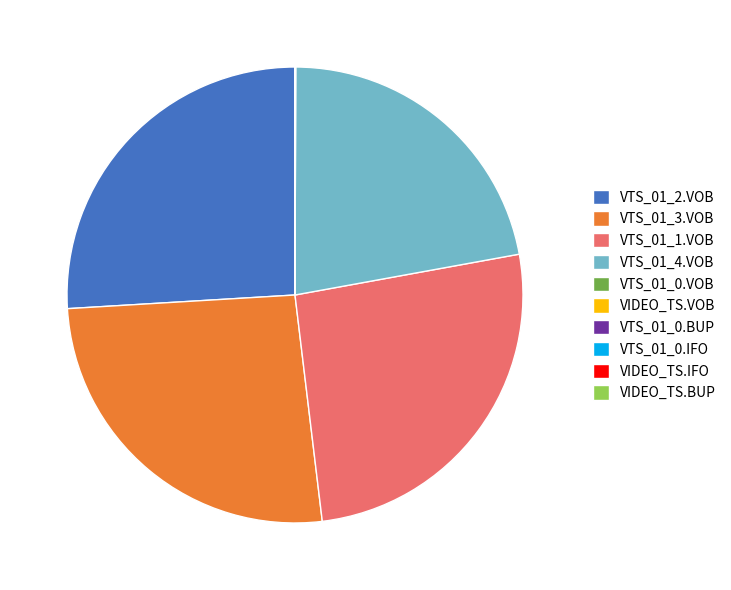

Is there a majority slice in this chart?

No